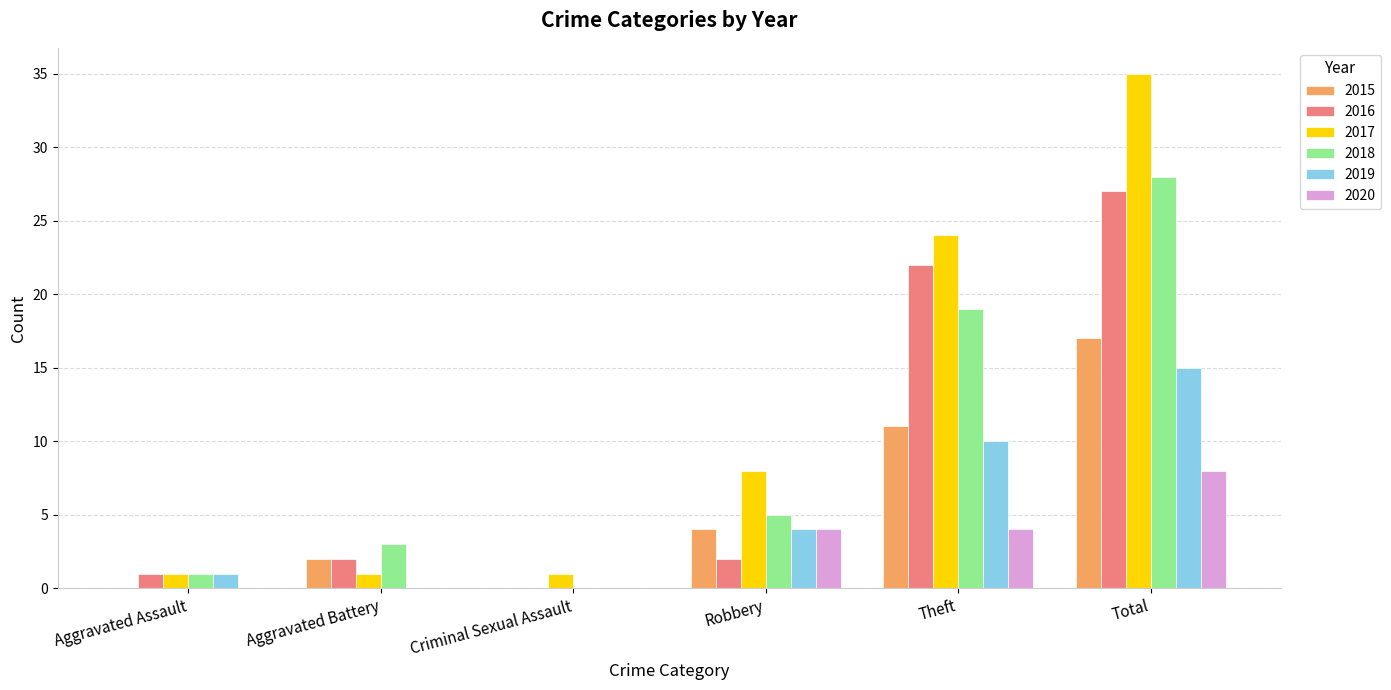

Reading left to right, extract all data points from this chart.

2015: Aggravated Assault=0	Aggravated Battery=2	Criminal Sexual Assault=0	Robbery=4	Theft=11	Total=17
2016: Aggravated Assault=1	Aggravated Battery=2	Criminal Sexual Assault=0	Robbery=2	Theft=22	Total=27
2017: Aggravated Assault=1	Aggravated Battery=1	Criminal Sexual Assault=1	Robbery=8	Theft=24	Total=35
2018: Aggravated Assault=1	Aggravated Battery=3	Criminal Sexual Assault=0	Robbery=5	Theft=19	Total=28
2019: Aggravated Assault=1	Aggravated Battery=0	Criminal Sexual Assault=0	Robbery=4	Theft=10	Total=15
2020: Aggravated Assault=0	Aggravated Battery=0	Criminal Sexual Assault=0	Robbery=4	Theft=4	Total=8